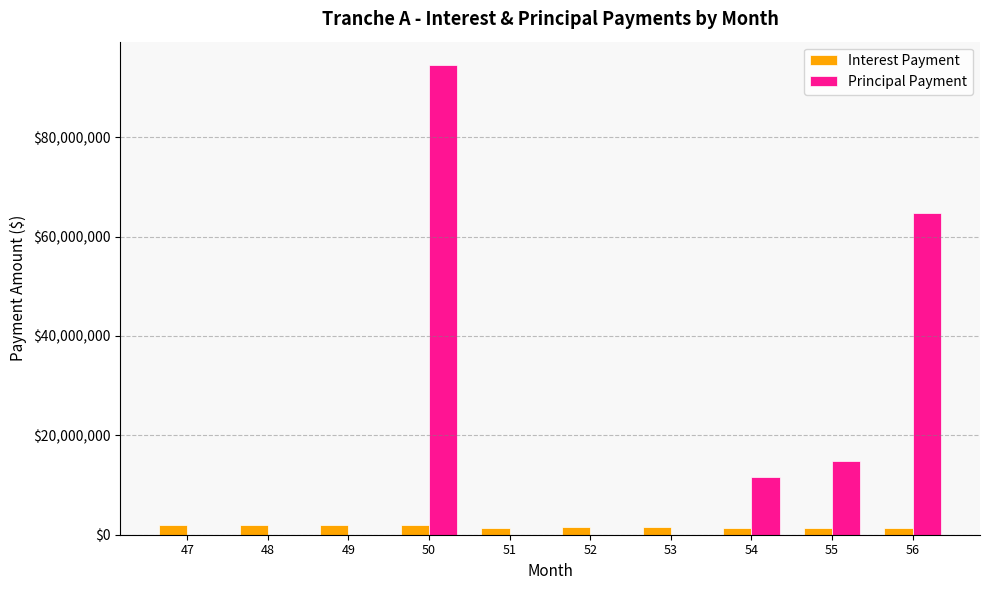

At which label does Interest Payment first exceed 1457727?

47